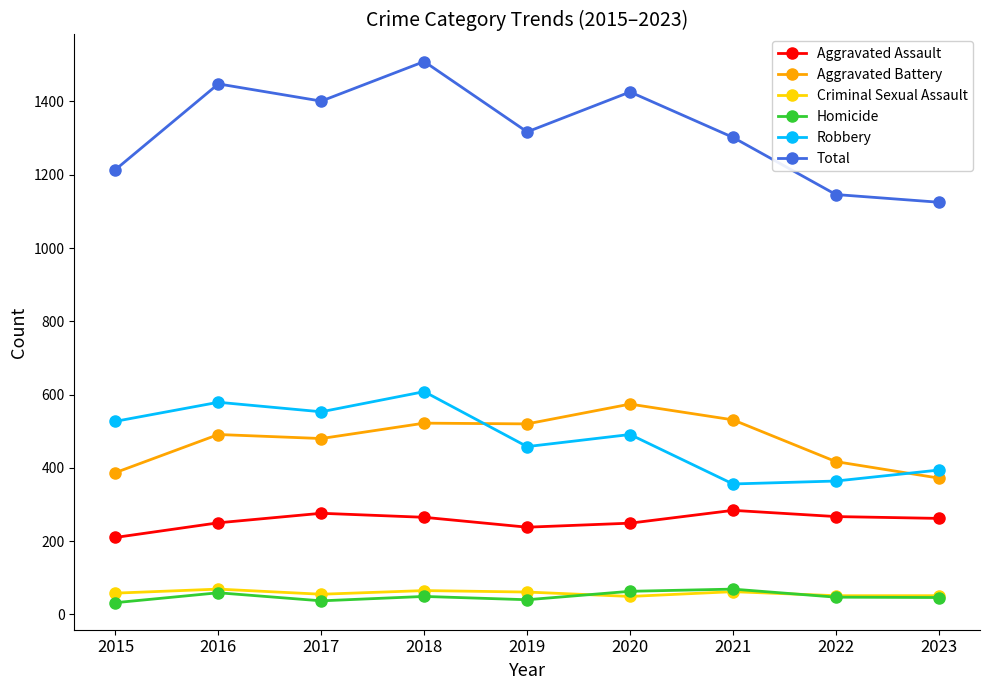

True or false: Aggravated Battery and Robbery intersect in this chart.

True